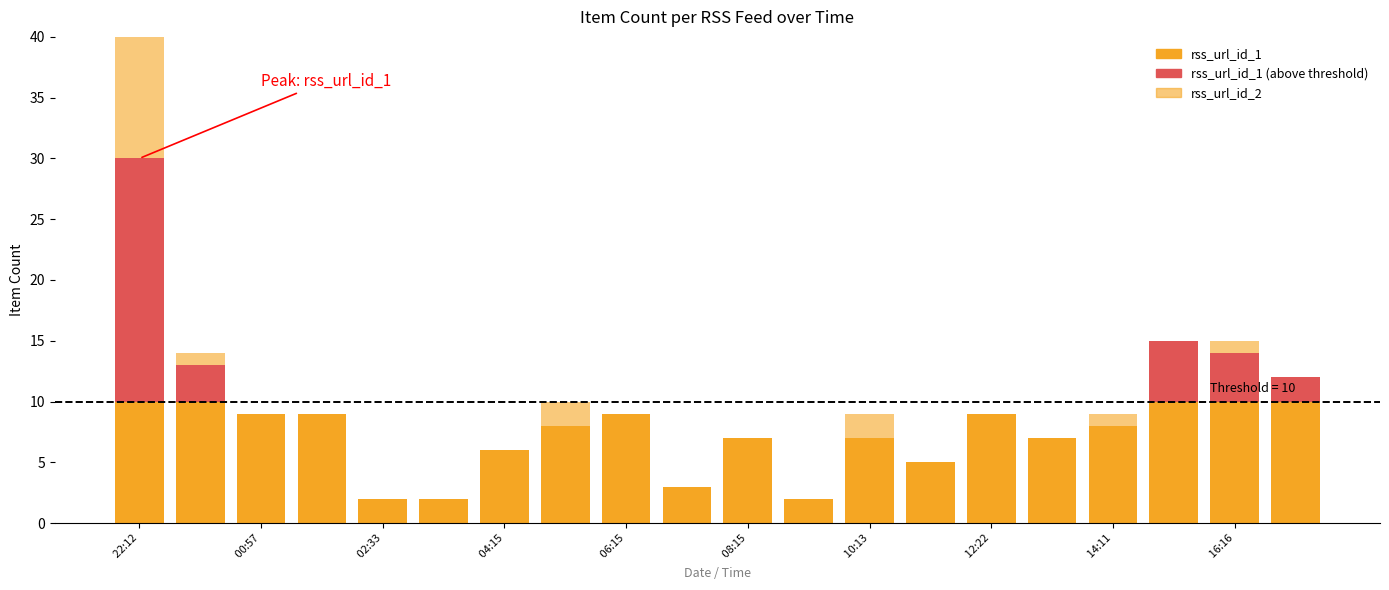

How many bars are there in each group?

3